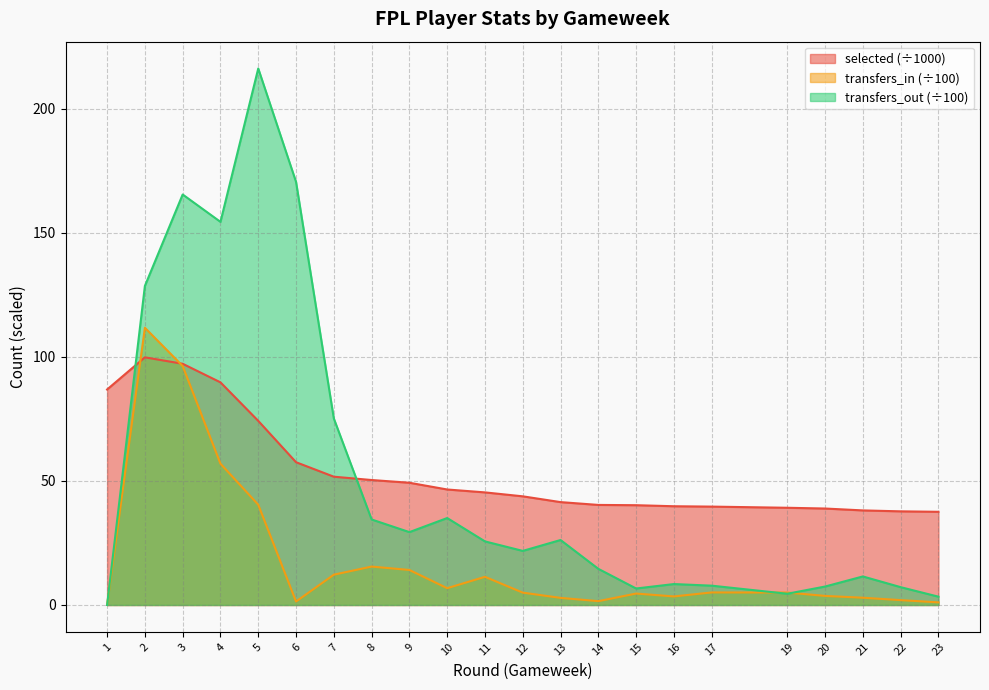

How many distinct data groups are displayed?

3